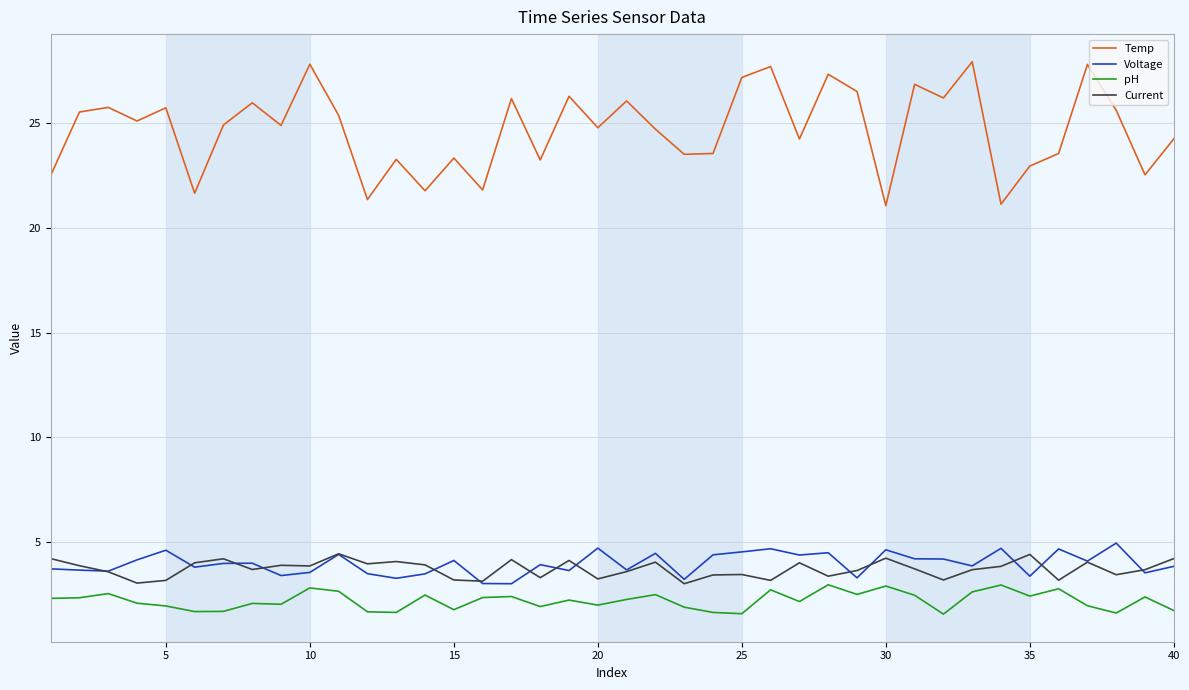

What is the maximum value shown in the chart?

27.9